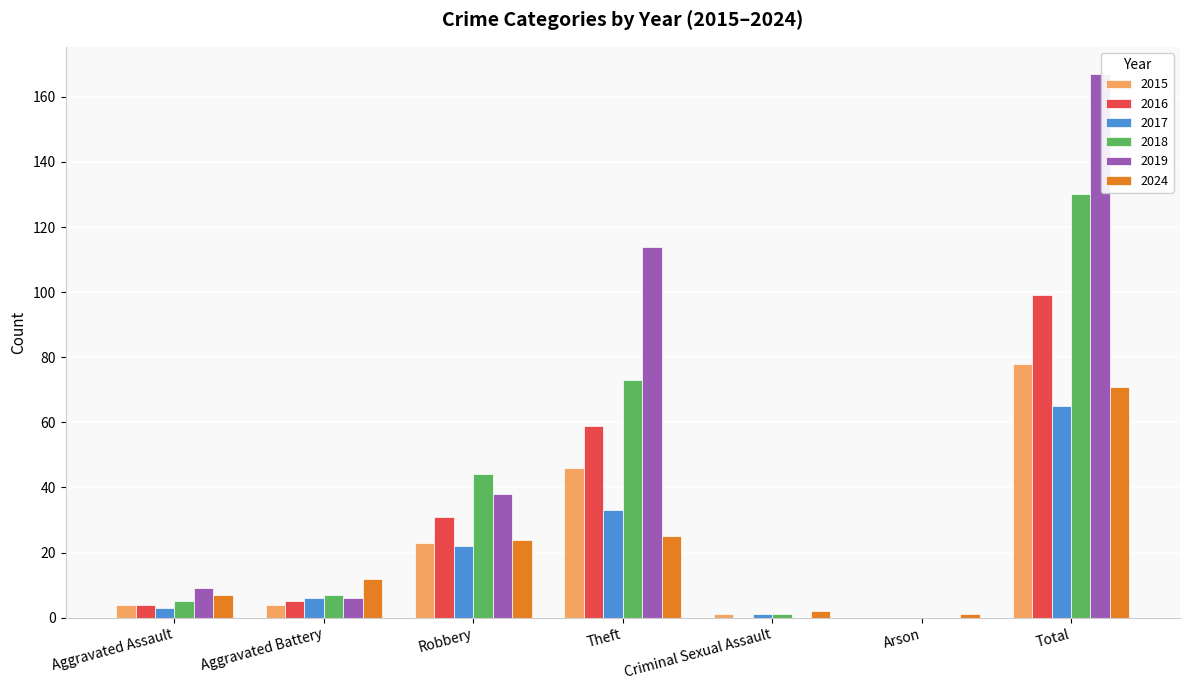

Which series has the largest range (max minus min)?

2019